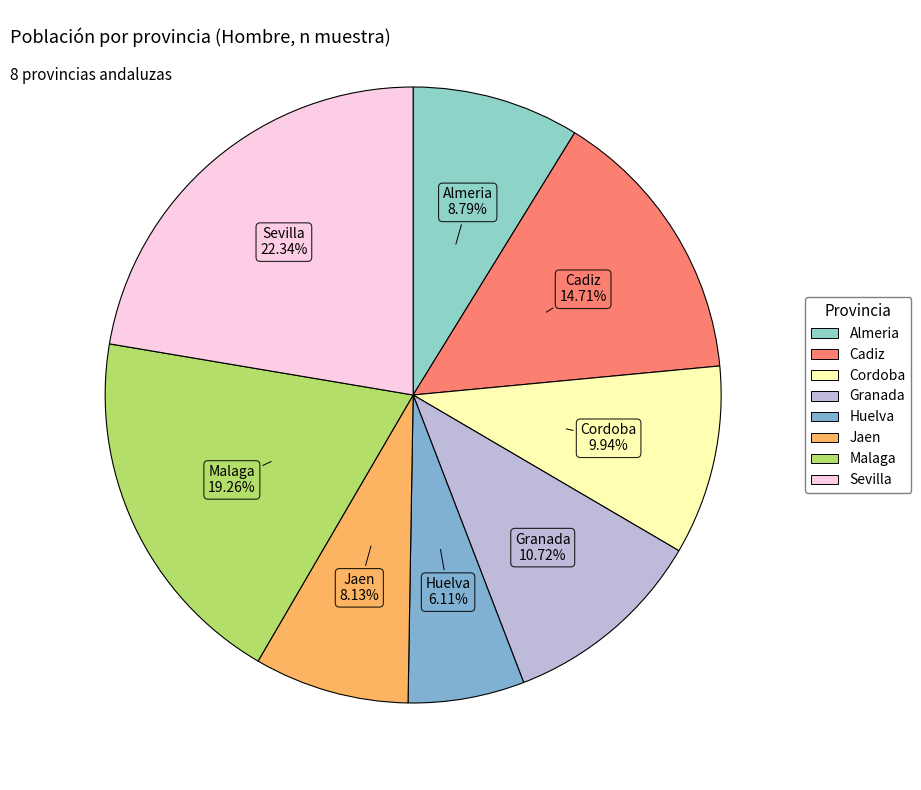

Does any single category account for the majority?

No